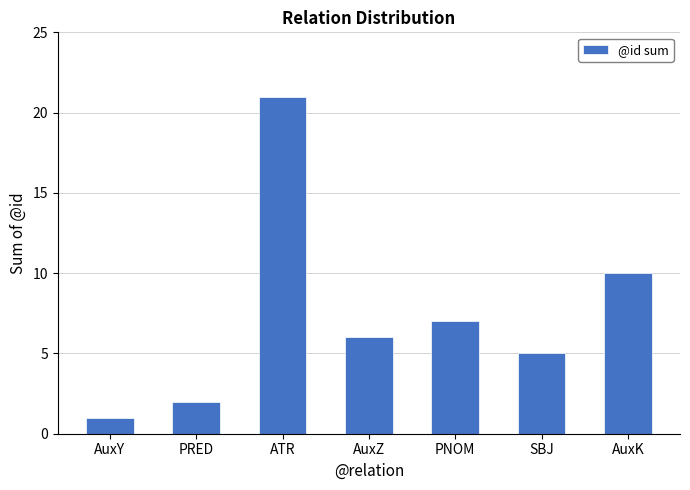

Which has a higher value, ATR or PRED?

ATR